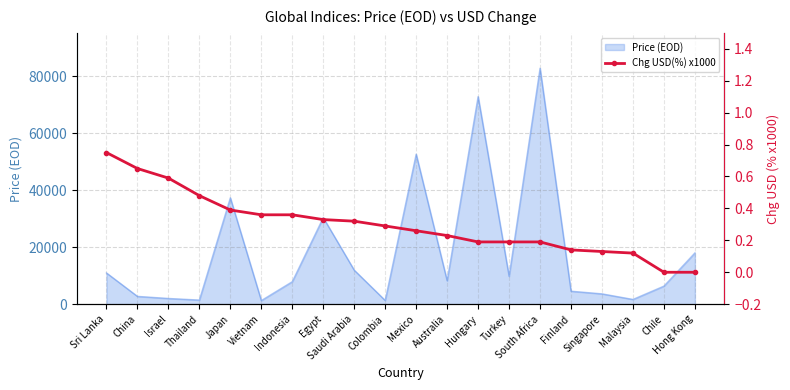

What is the label of the 1st point from the left?

Sri Lanka